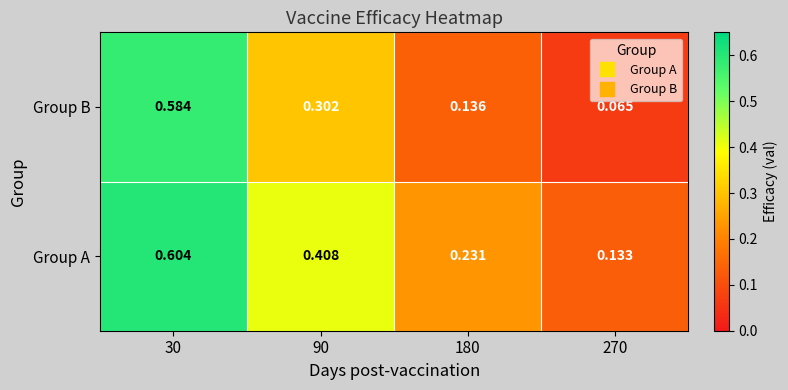

Which series has the widest spread of values?

Group B